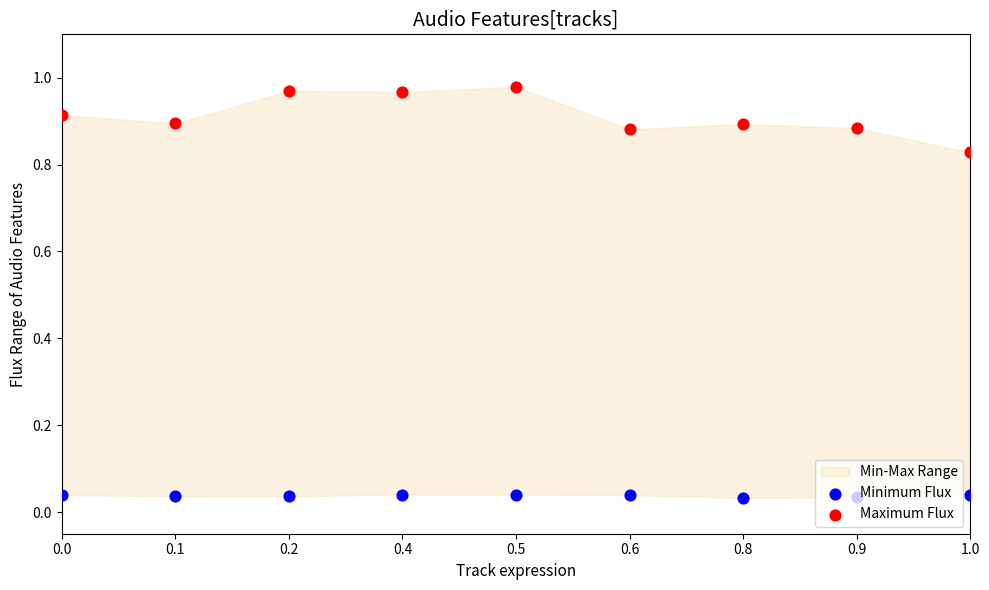

At which category is the sum across all series the highest?

0.5